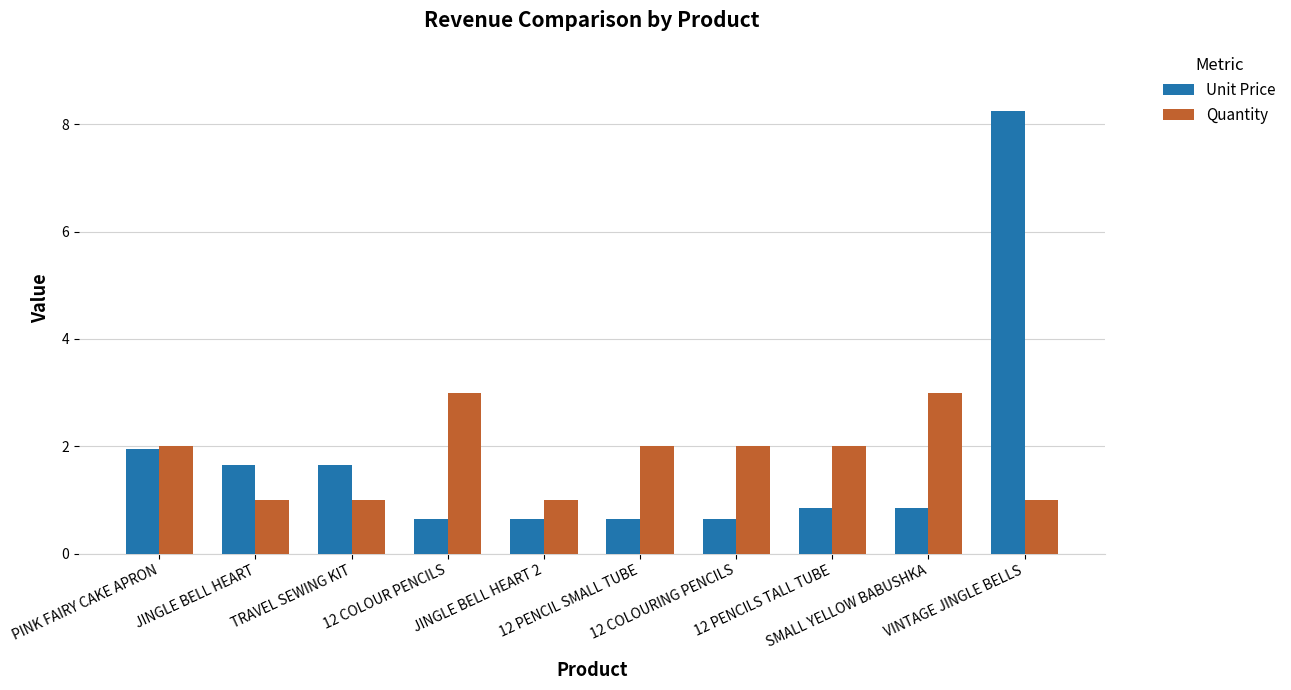

What is the sum of the Quantity values at TRAVEL SEWING KIT and 12 COLOURING PENCILS?

3.0